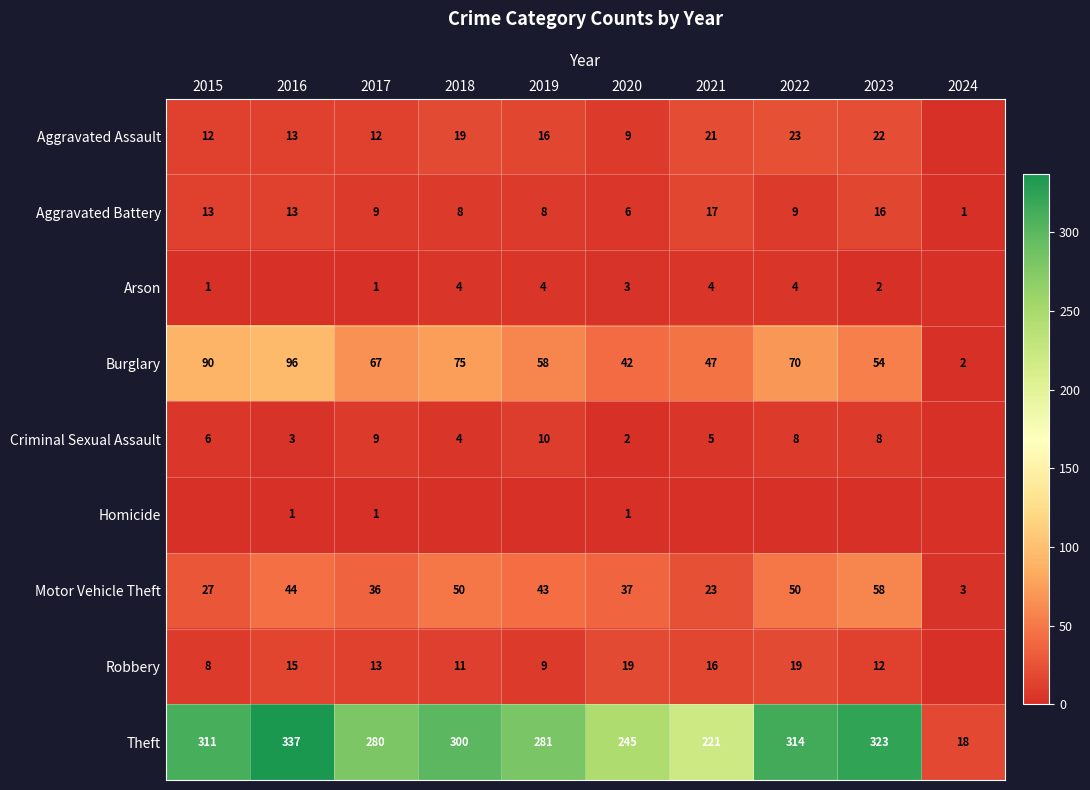

What is the approximate value of Motor Vehicle Theft at 2018?

50